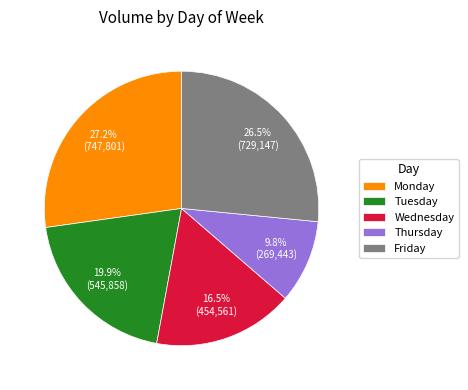

To the nearest percent, what portion does Tuesday represent?

20%